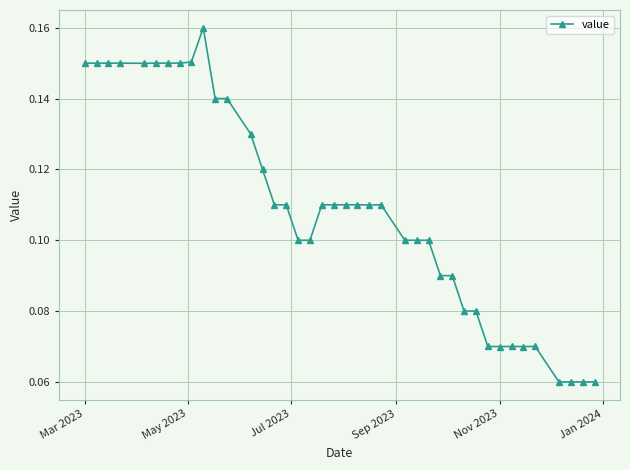

True or false: there are more than 1 points higher than both neighbors.

True